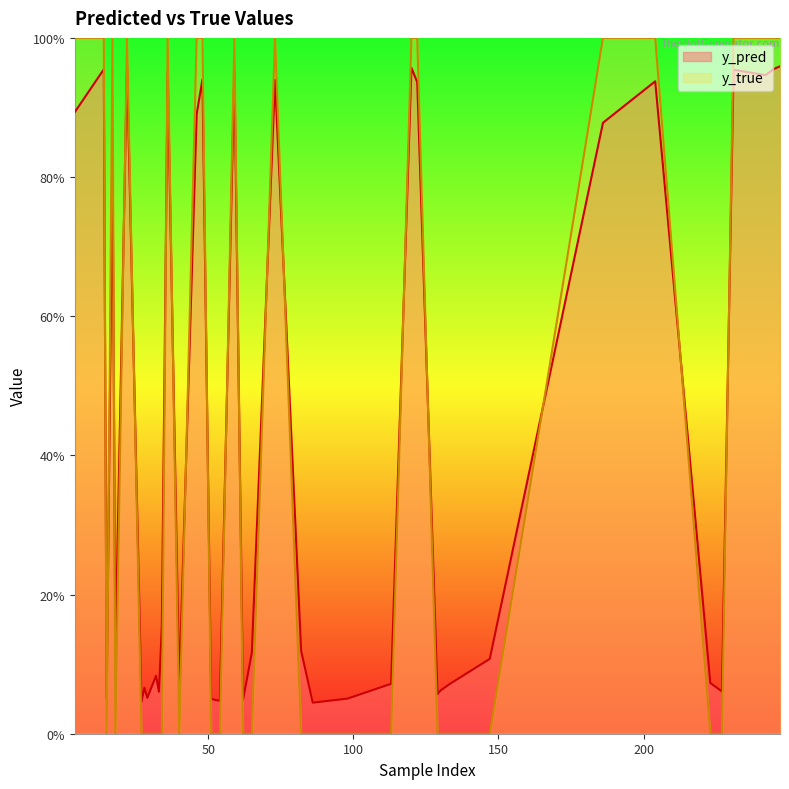

What are all the series names shown in the legend?

y_pred, y_true